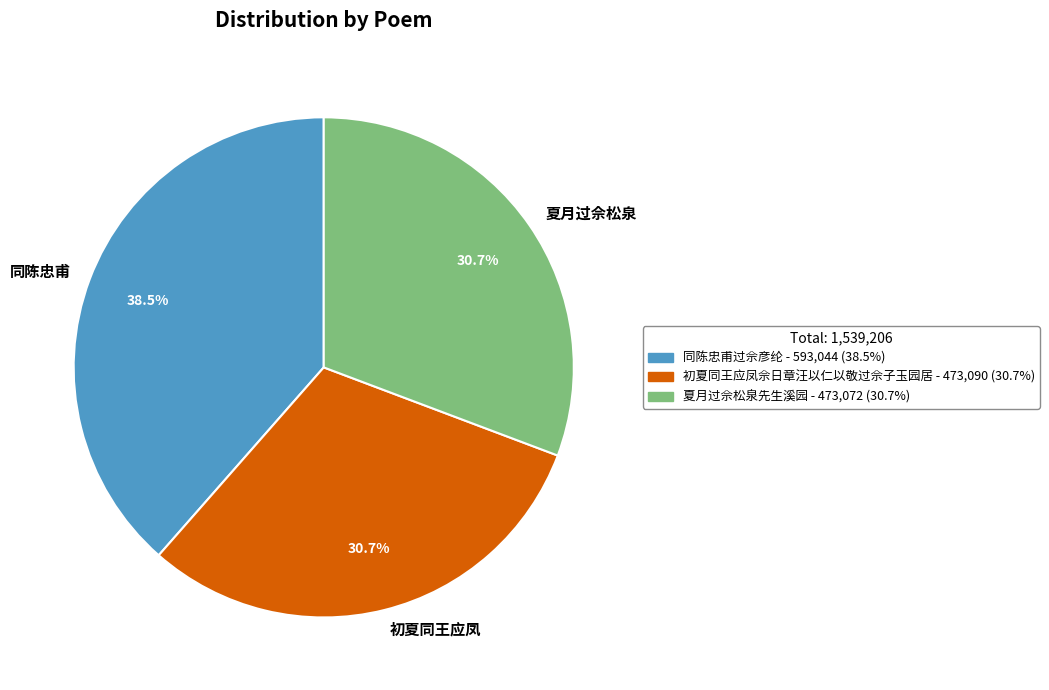

Between 同陈忠甫 and 夏月过佘松泉, which is larger?

同陈忠甫